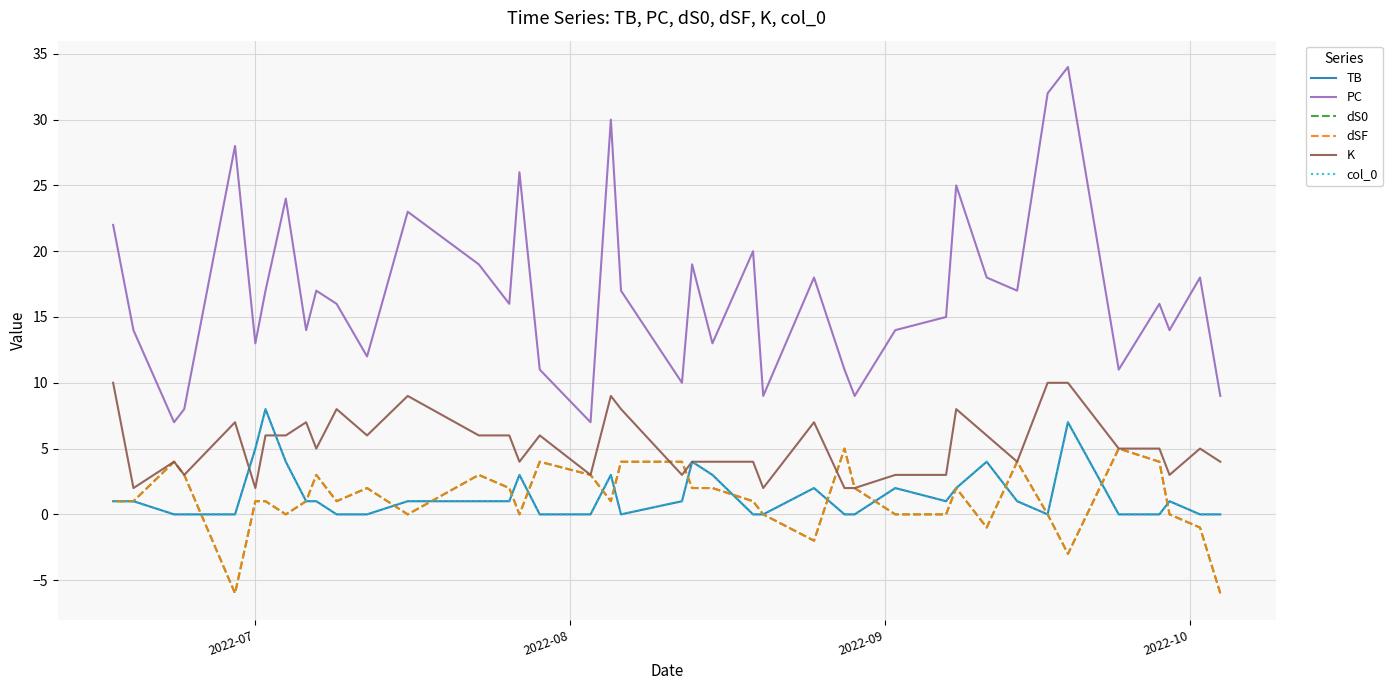

What is the maximum value shown in the chart?

34